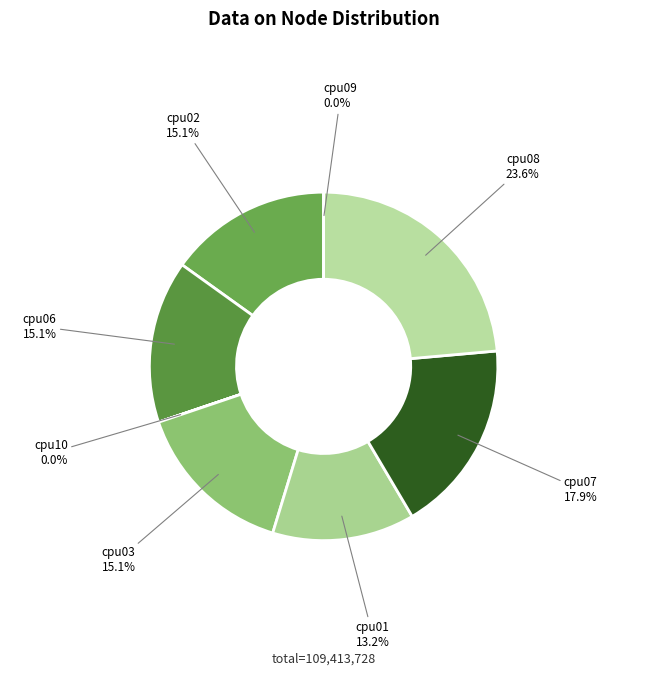

How many segments does this pie chart have?

8